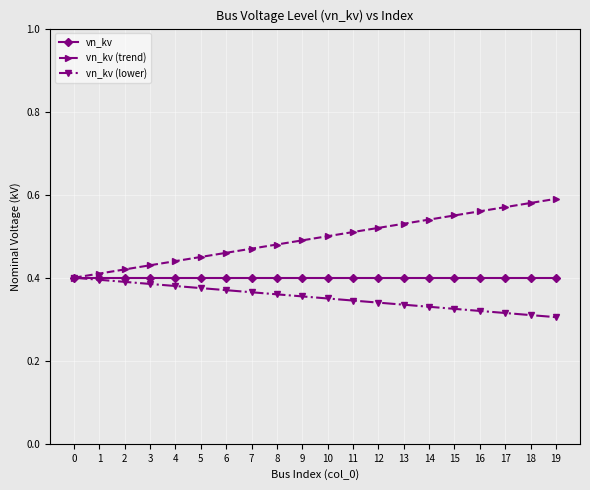

The value of vn_kv (lower) at 11 is 0.3. True or false?

True